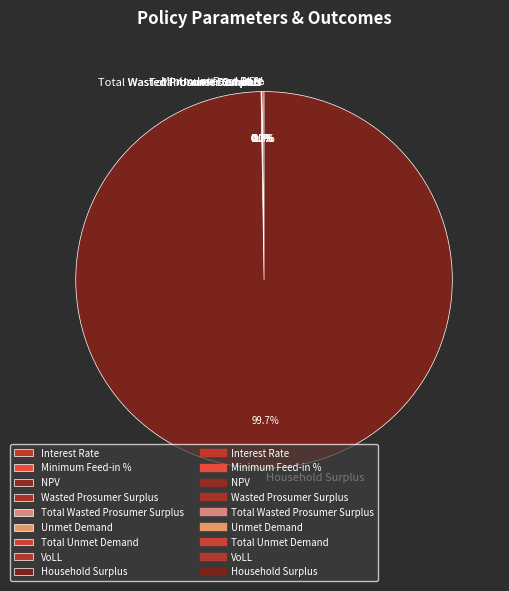

Count the number of slices in the pie.

9